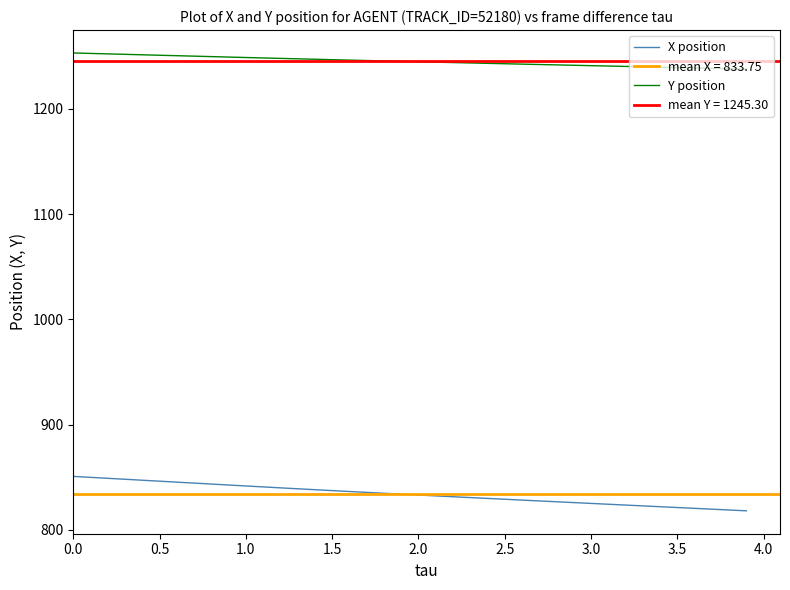

Which series has the largest range (max minus min)?

X position